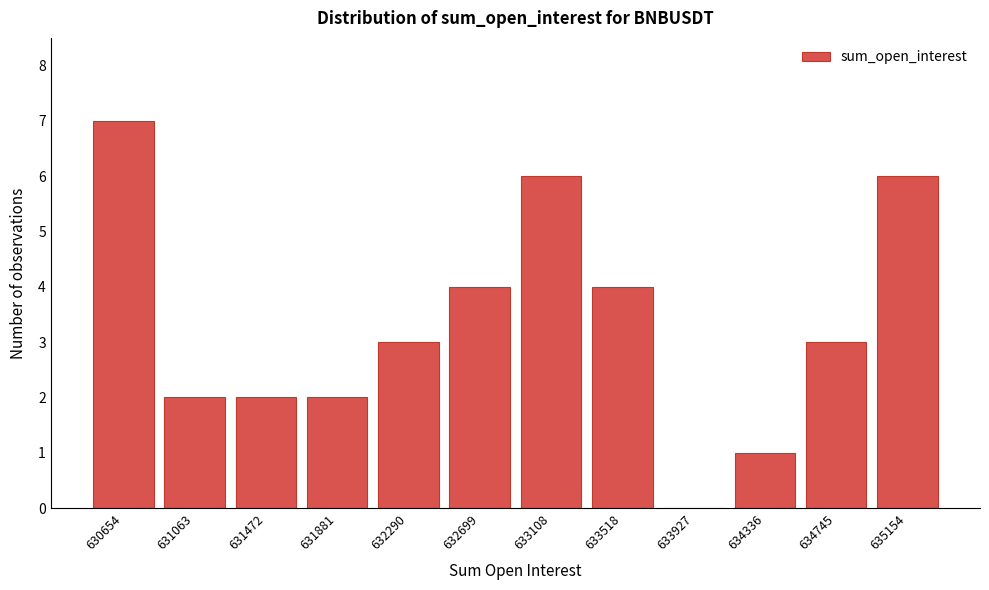

Reading right to left, what are all the values shown in this chart?

635154=6	634745=3	634336=1	633927=0	633518=4	633108=6	632699=4	632290=3	631881=2	631472=2	631063=2	630654=7